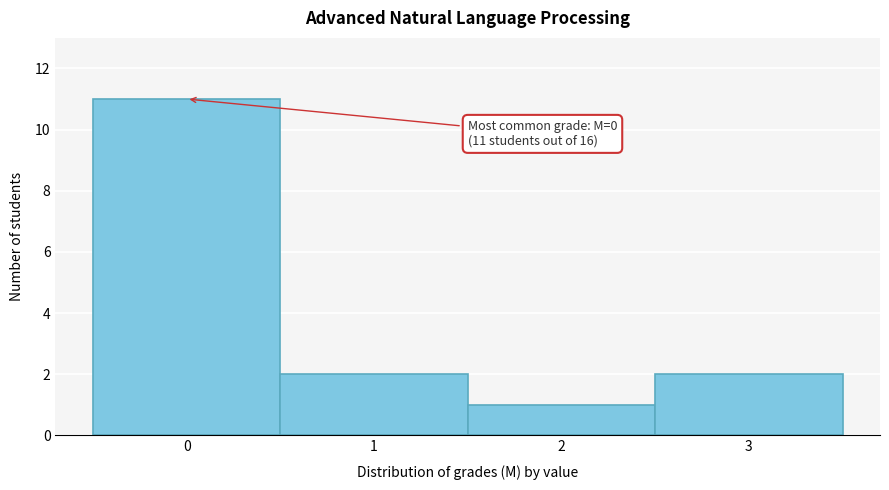

Over which range of the x-axis is the bar tallest?

-0.5 to 0.5